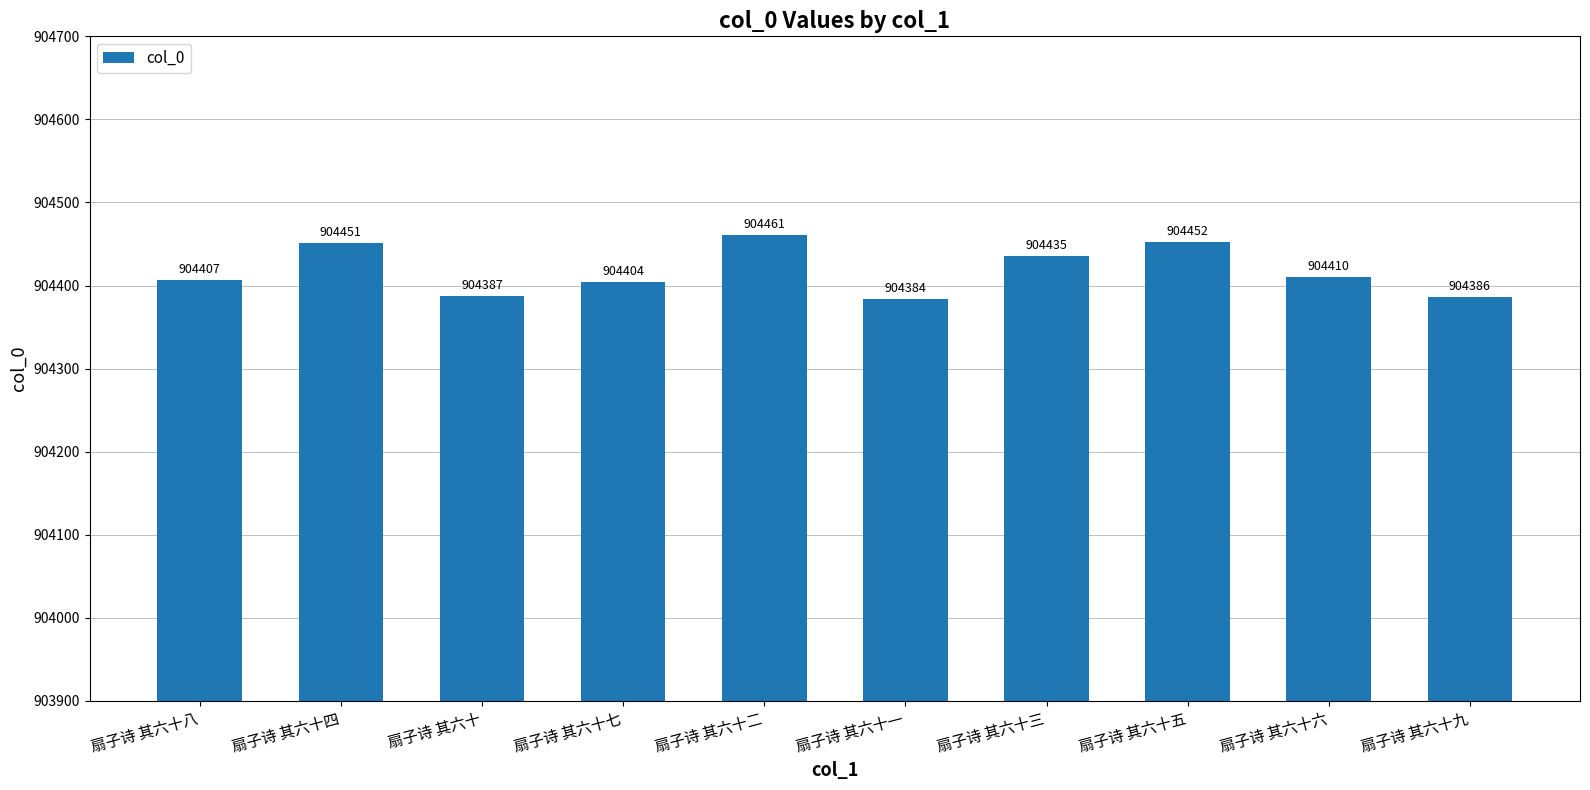

What position from the right is 扇子诗 其六十一?

5